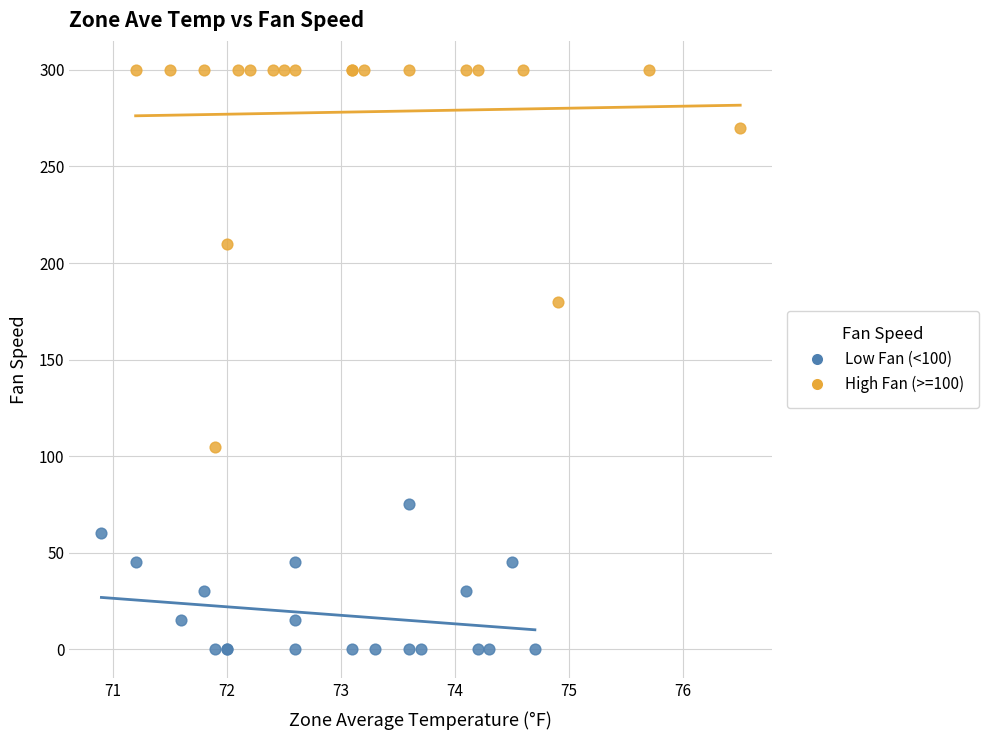

Which series reaches the minimum Y coordinate?

Low Fan (<100)